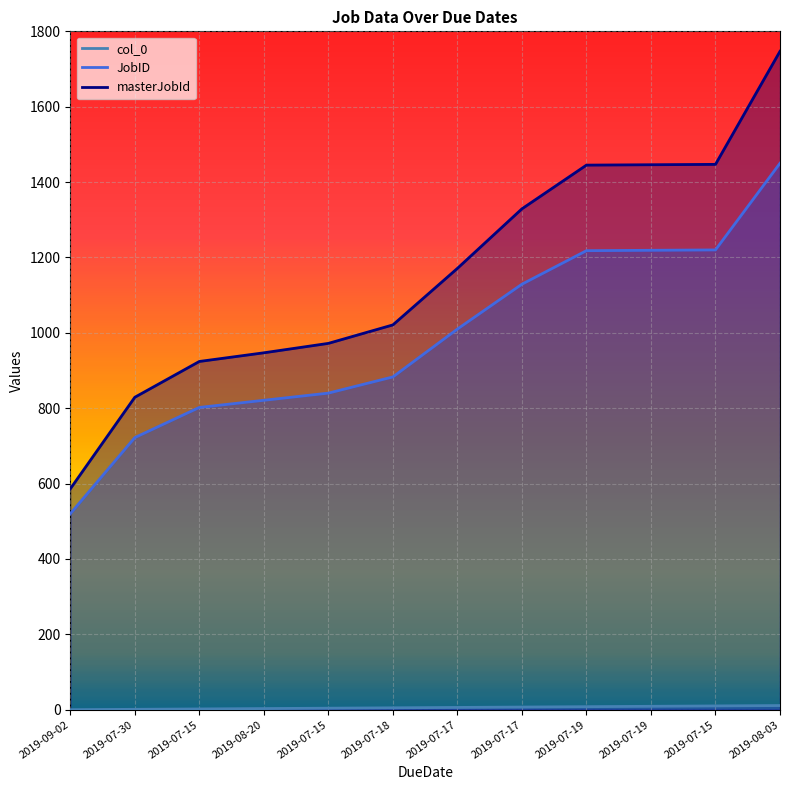

What is the maximum value shown in the chart?

1747